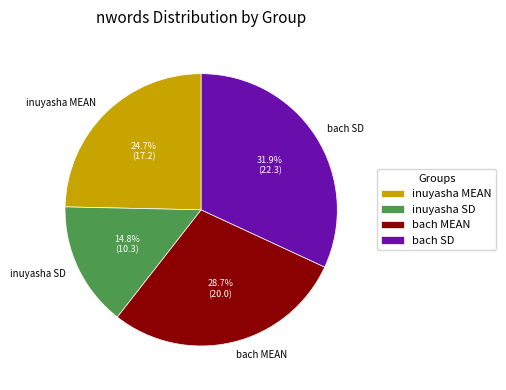

To the nearest percent, what percentage of the pie is bach SD?

32%